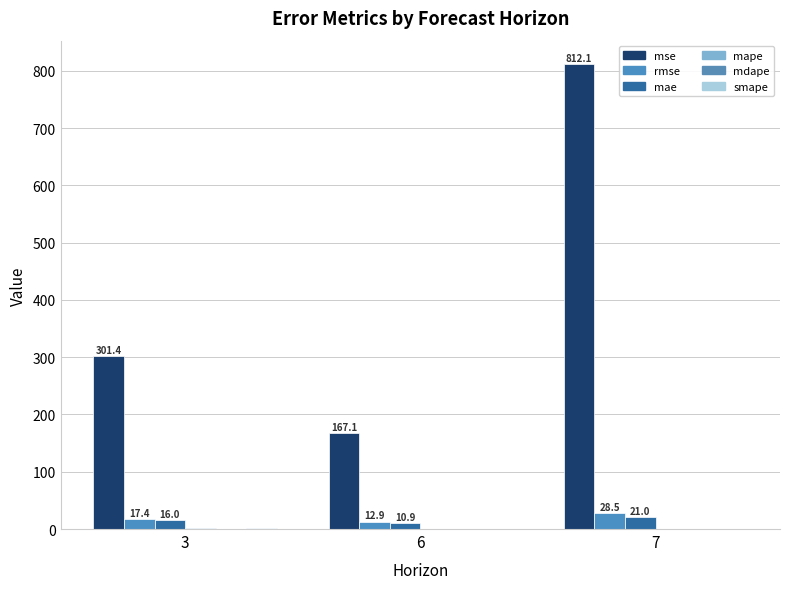

Between 3 and 6, which series saw the biggest shift?

mse